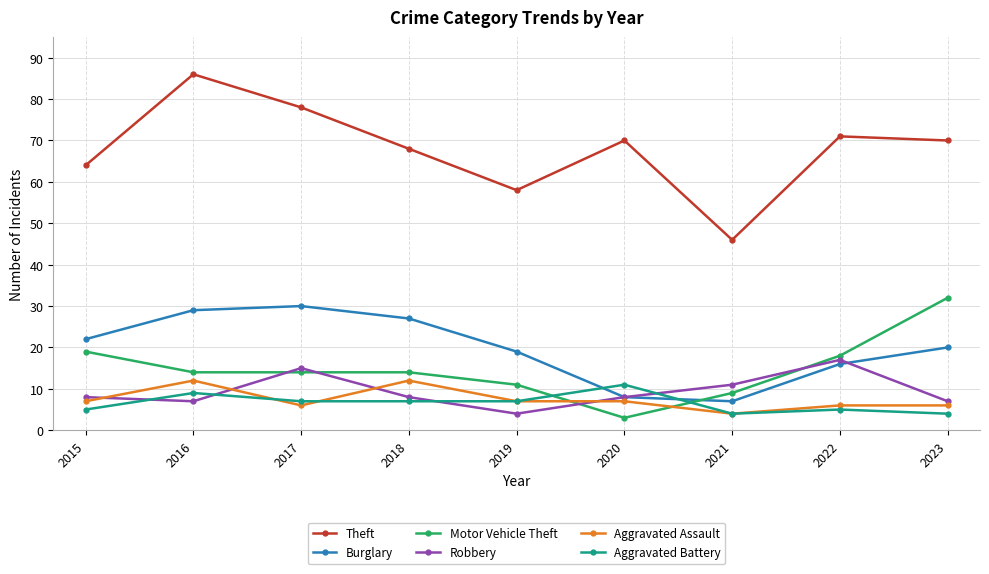

What is the difference between the second highest and second lowest values in the Burglary series?

21